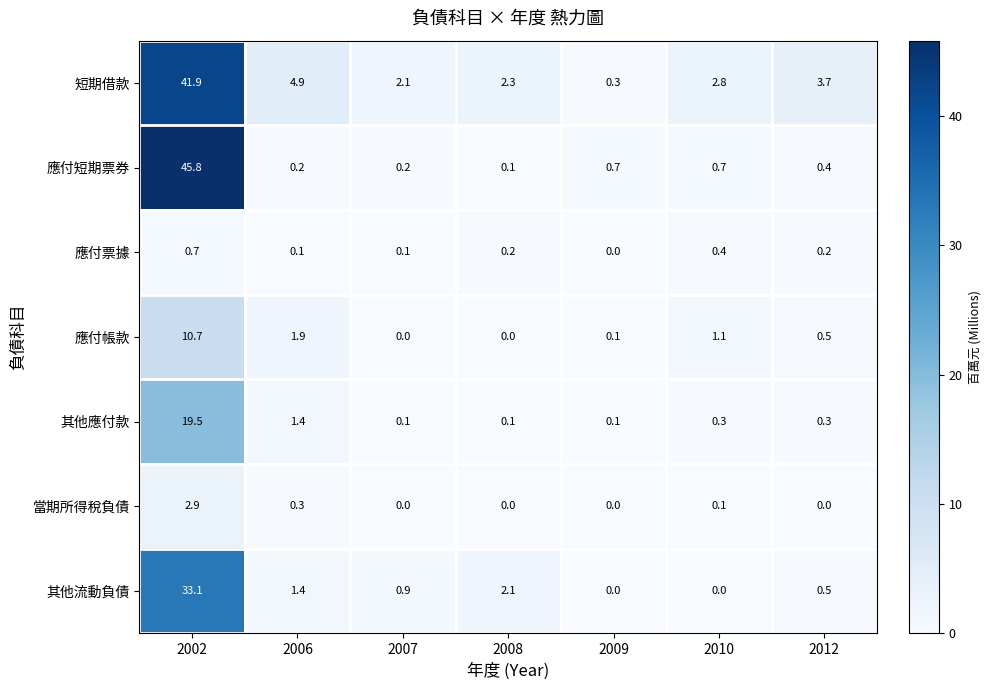

What is the sum of all 應付票據 values?

1.7